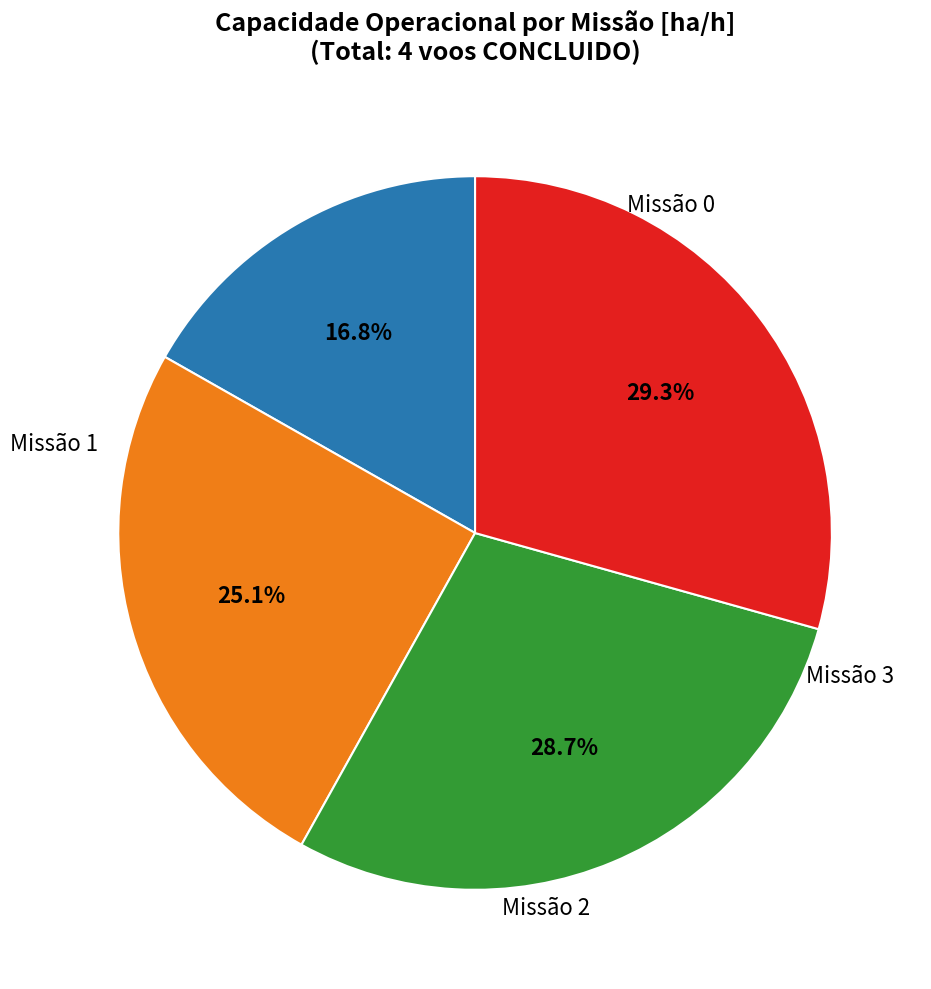

Does any single category account for the majority?

No